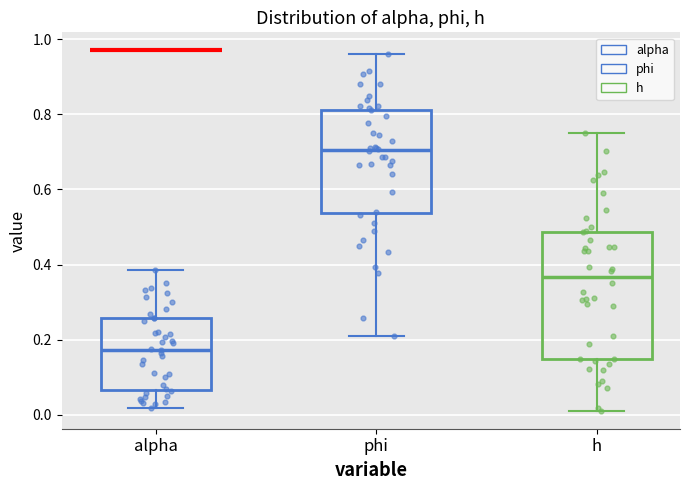

Reading left to right, read every box against the y-axis: the position of its median line, the range the box covers, and the ends of its whiskers. The values are not printed on the chart, so give them approximately, as read against the axis.

alpha: median 0.18, box 0.06 to 0.26, whiskers 0.02 to 0.38
phi: median 0.70, box 0.54 to 0.82, whiskers 0.20 to 0.96
h: median 0.36, box 0.14 to 0.48, whiskers 0.02 to 0.76